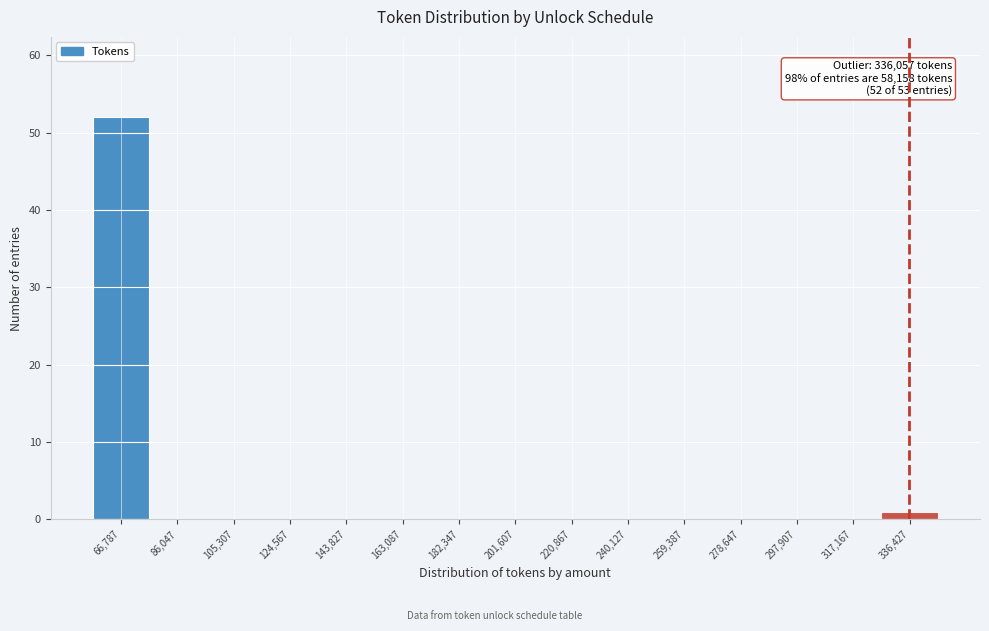

Over which range of the x-axis is the bar tallest?

58000 to 76000